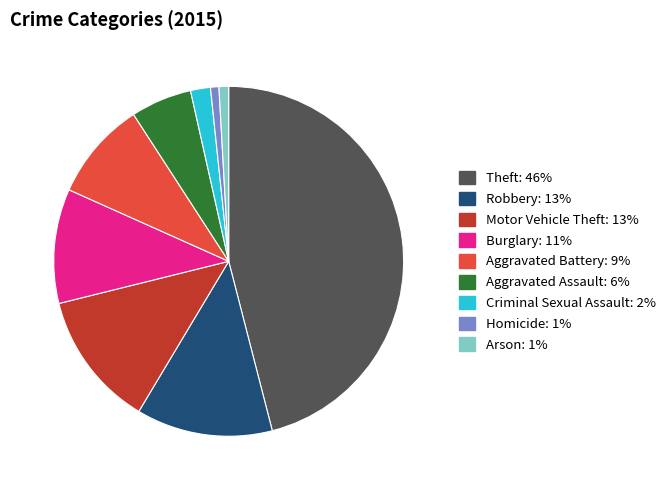

Does Motor Vehicle Theft account for over 50% of the chart?

No